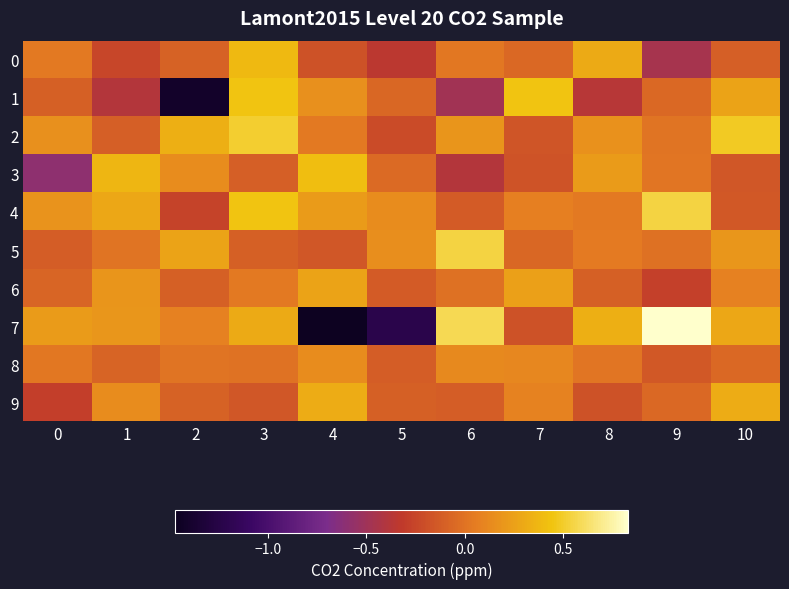

Which category has the lowest value across all series?

4